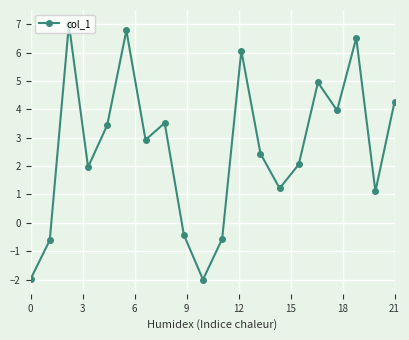

What is the difference between the maximum and minimum values?

9.0